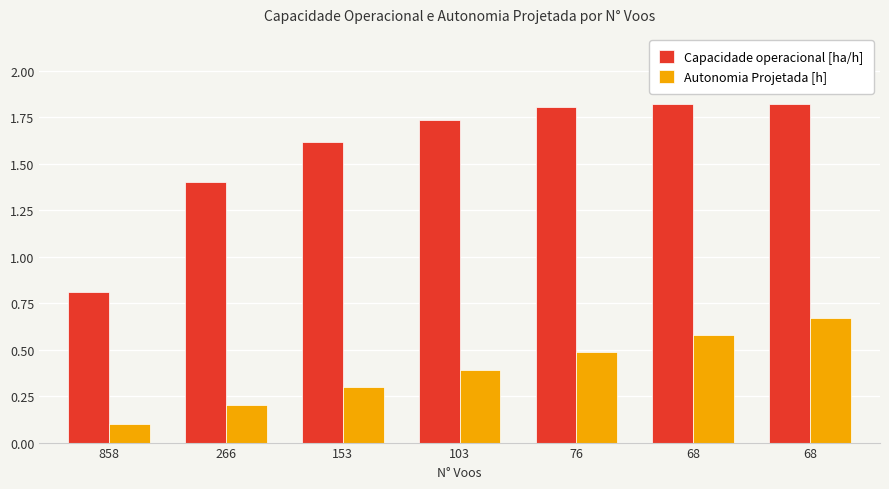

What is the highest value of the Capacidade operacional [ha/h] series?

1.8